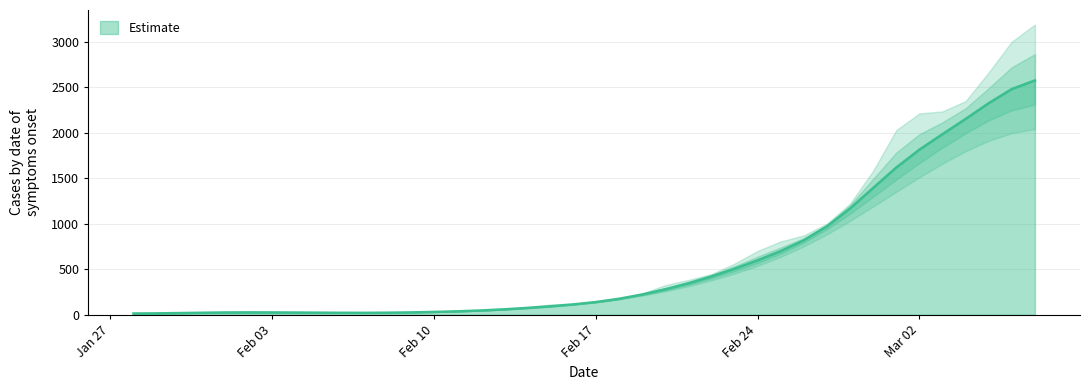

Does the chart display data point markers on the line(s)?

No